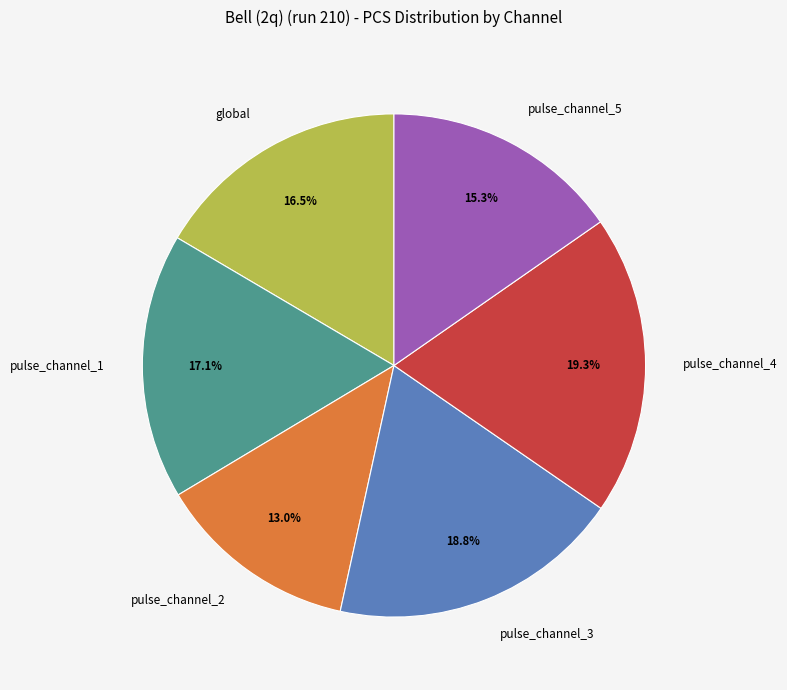

Is it true that pulse_channel_4 is 19% of the pie?

True